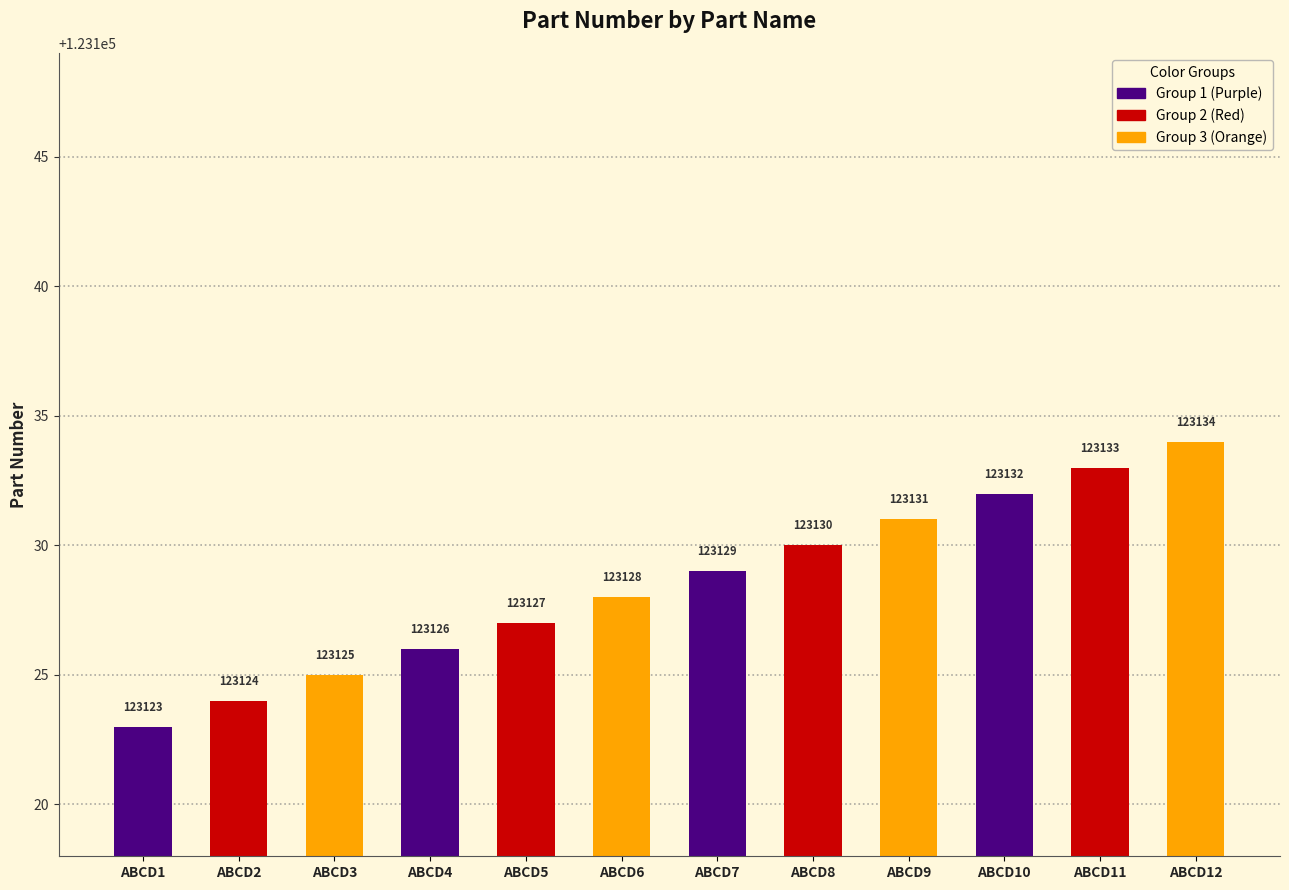

Rank the categories by value from lowest to highest.

ABCD1, ABCD2, ABCD3, ABCD4, ABCD5, ABCD6, ABCD7, ABCD8, ABCD9, ABCD10, ABCD11, ABCD12